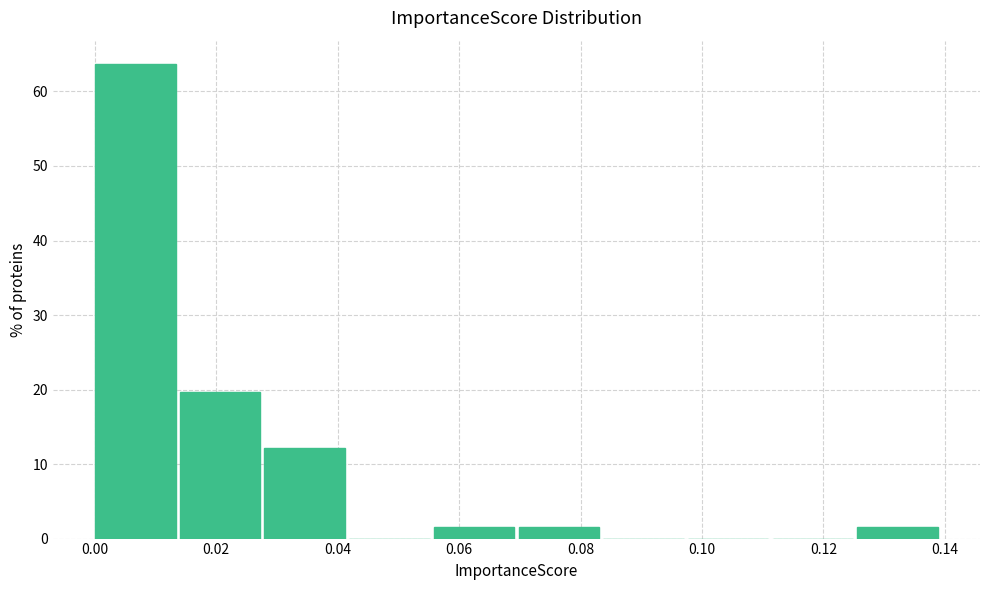

Which range on the x-axis has the tallest bar?

0.000 to 0.014